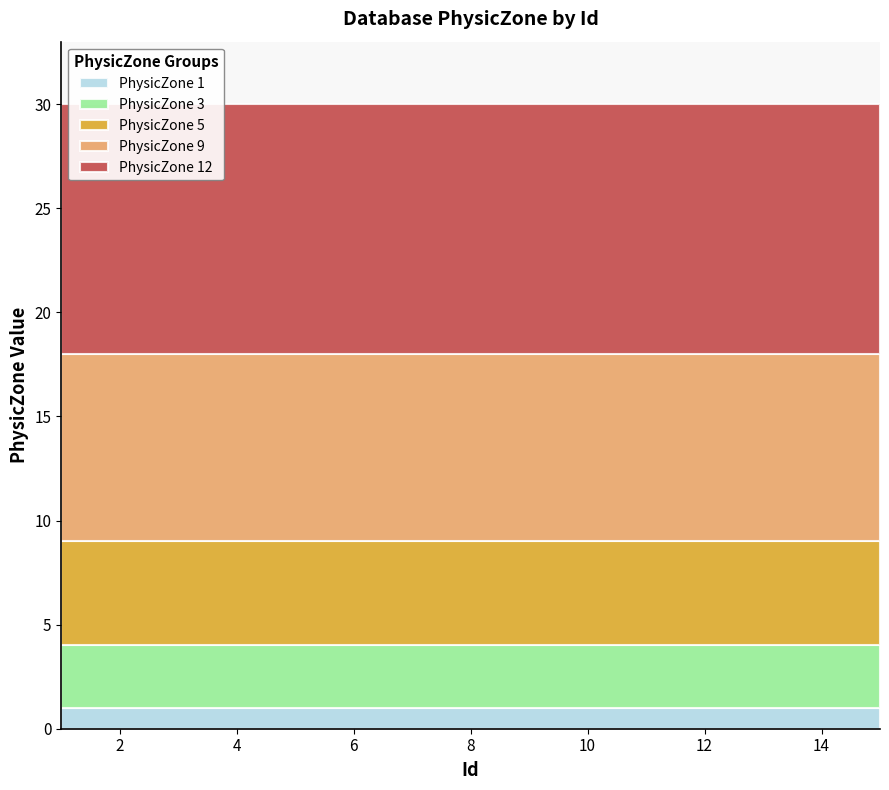

What is the value of the PhysicZone 12 point at the 11th from the left?

12